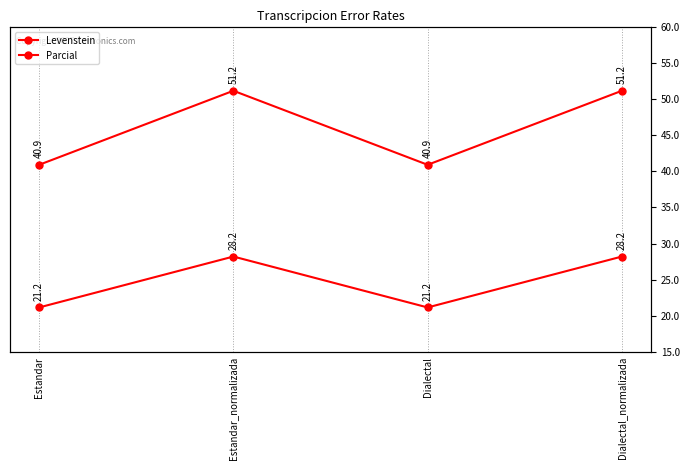

What is the difference between the Levenstein values at Estandar_normalizada and Dialectal?

7.1